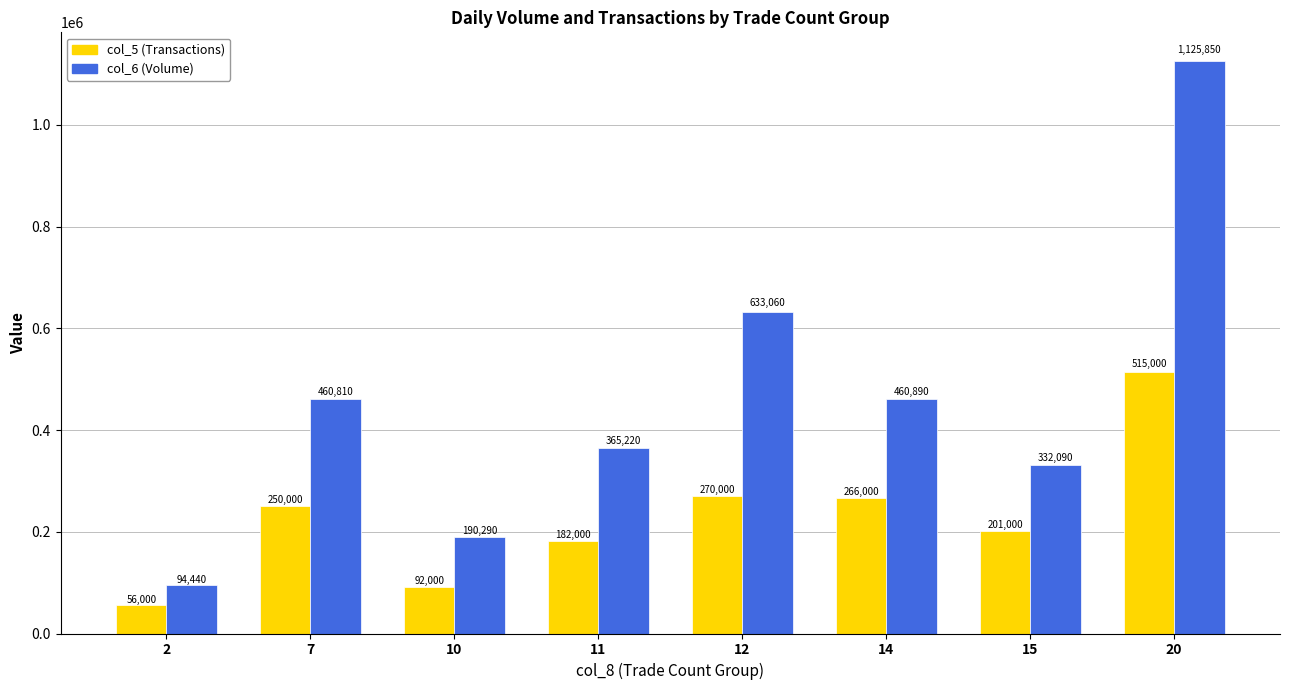

What is the value of the col_6 (Volume) bar at the 1st from the left?

94440